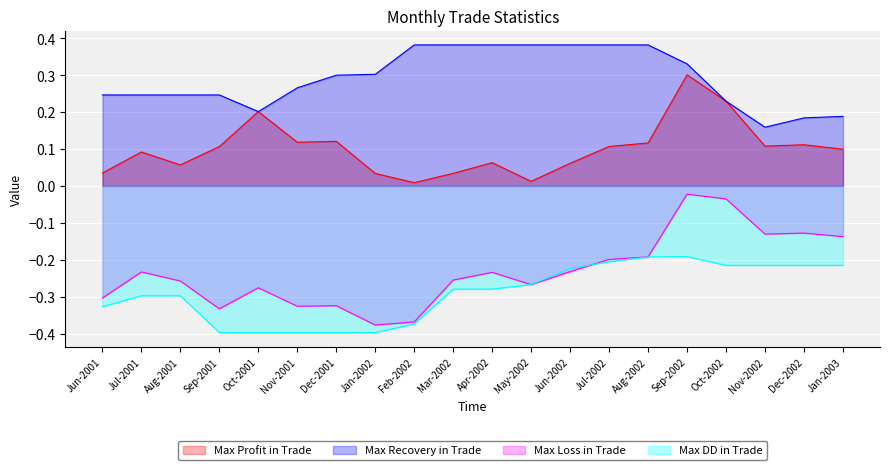

At Nov-2002, list the series in order from largest to smallest.

Max Recovery in Trade, Max Profit in Trade, Max Loss in Trade, Max DD in Trade